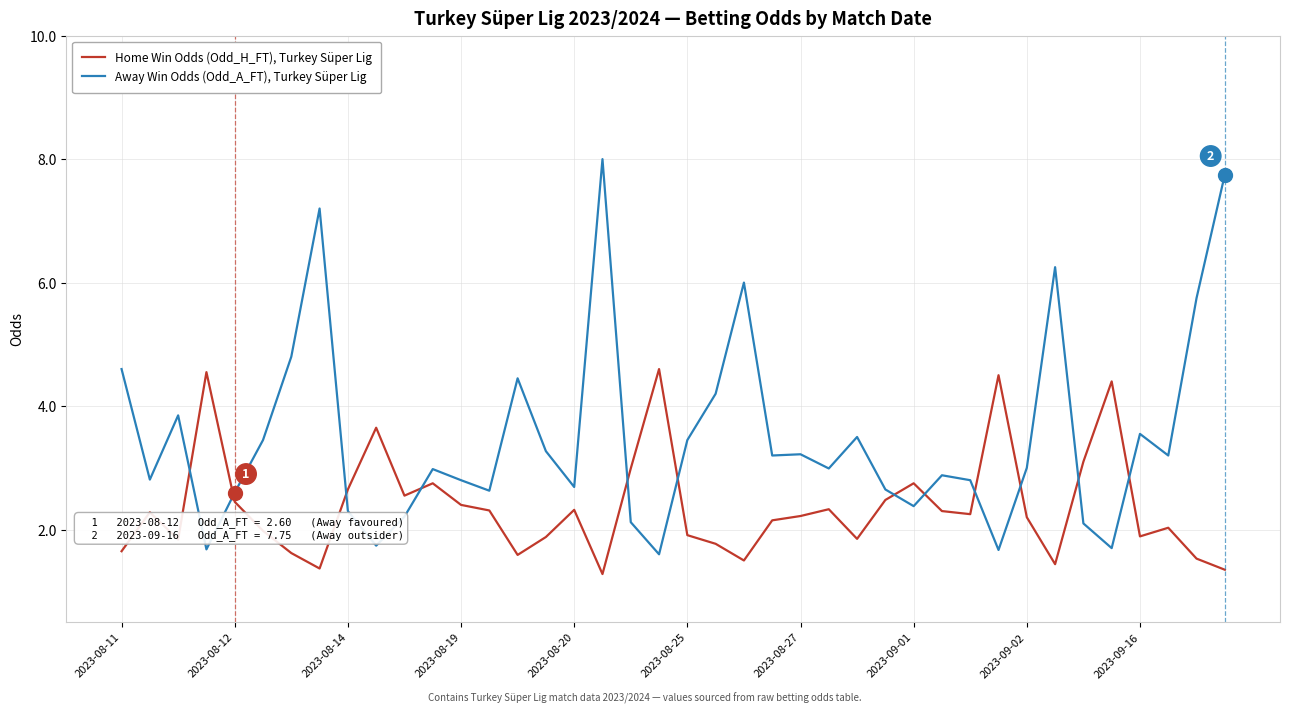

What is the average value of the Home Win Odds (Odd_H_FT), Turkey Süper Lig series?

2.4